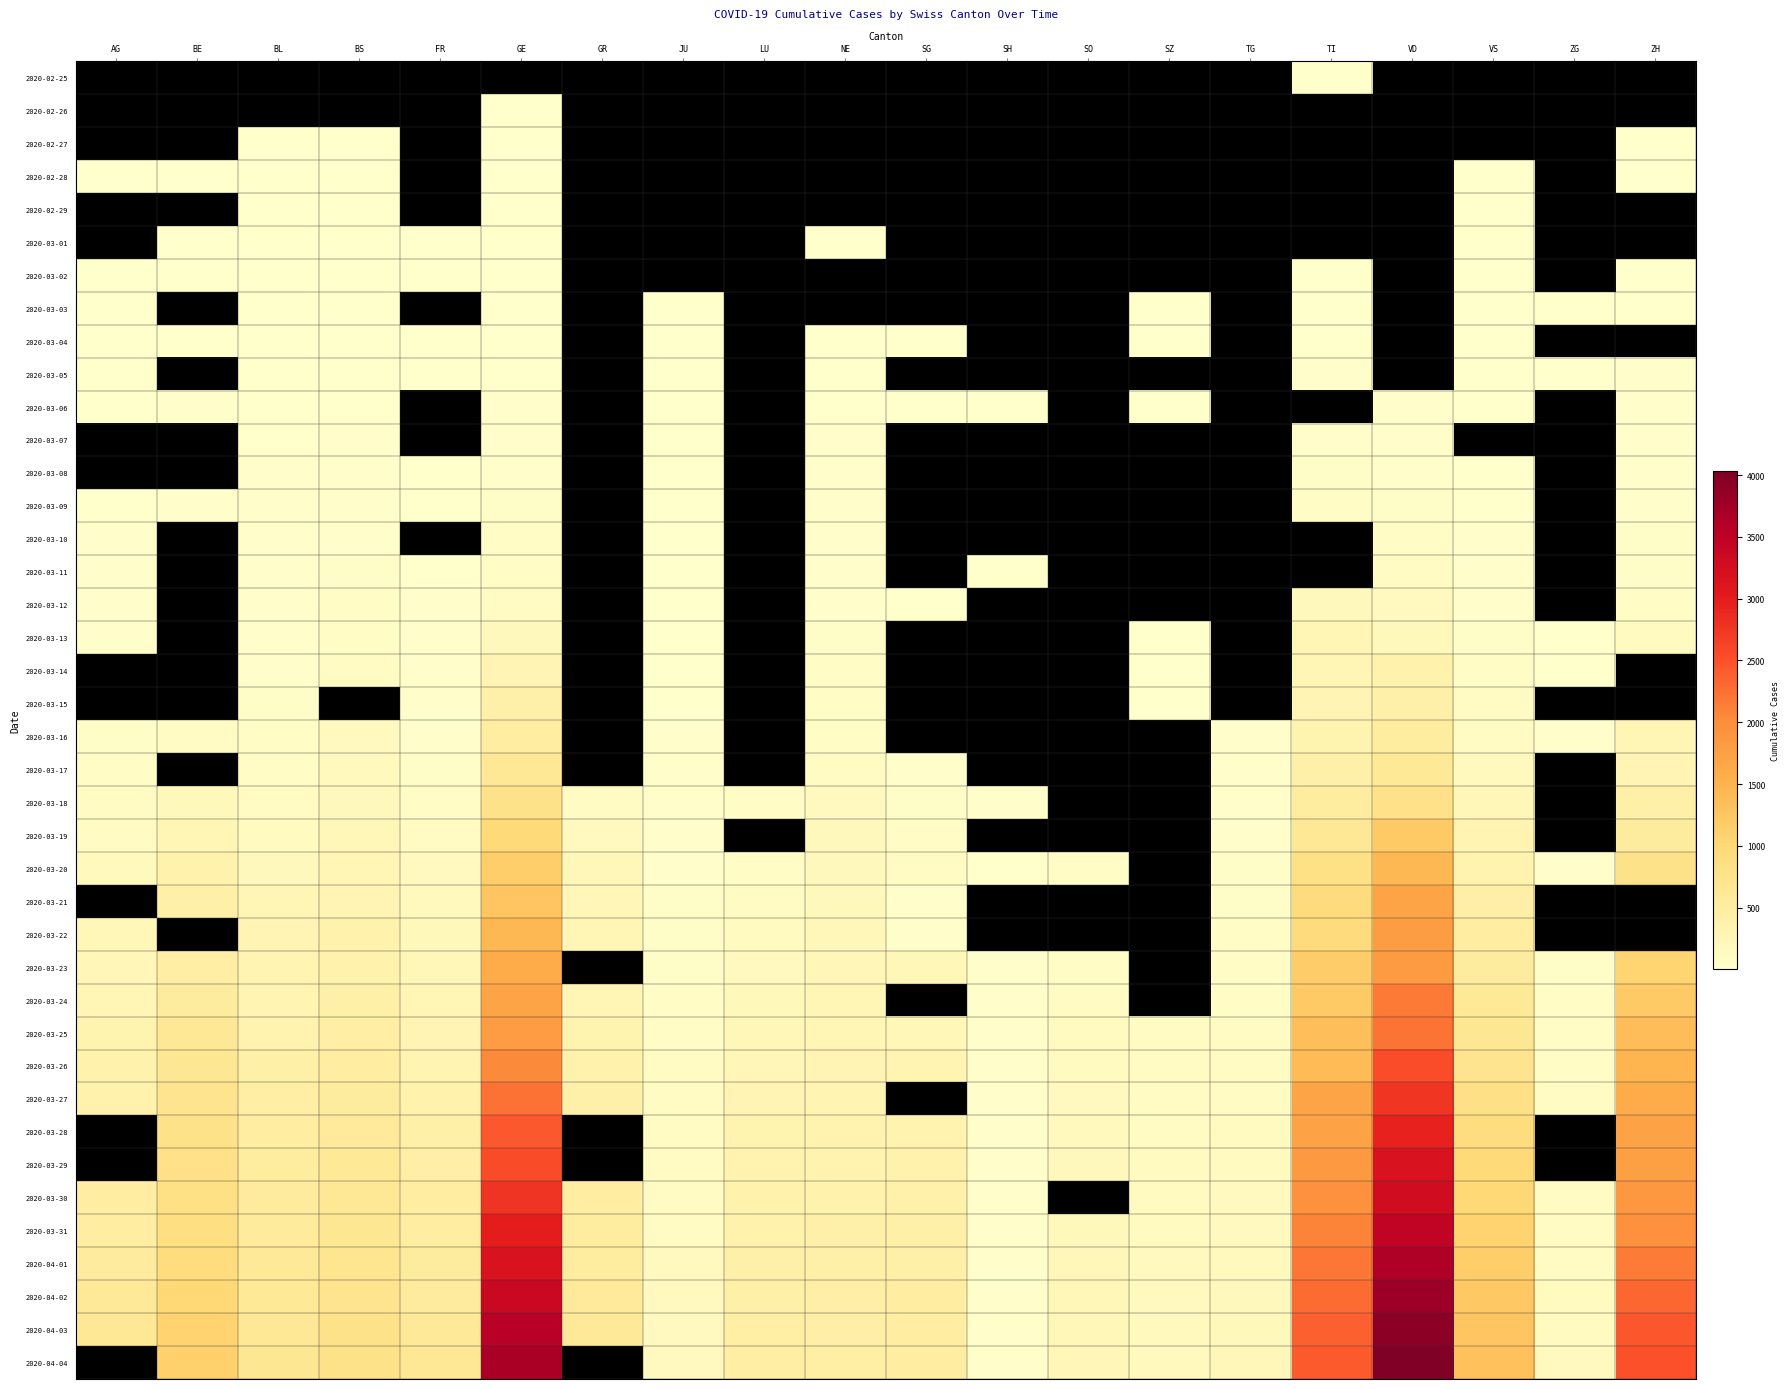

At LU, list the series in order from largest to smallest.

2020-04-04, 2020-04-03, 2020-04-02, 2020-04-01, 2020-03-31, 2020-03-30, 2020-03-29, 2020-03-28, 2020-03-27, 2020-03-26, 2020-03-25, 2020-03-24, 2020-03-23, 2020-03-22, 2020-03-21, 2020-02-25, 2020-02-26, 2020-02-27, 2020-02-28, 2020-02-29, 2020-03-01, 2020-03-02, 2020-03-03, 2020-03-04, 2020-03-05, 2020-03-06, 2020-03-07, 2020-03-08, 2020-03-09, 2020-03-10, 2020-03-11, 2020-03-12, 2020-03-13, 2020-03-14, 2020-03-15, 2020-03-16, 2020-03-17, 2020-03-18, 2020-03-19, 2020-03-20